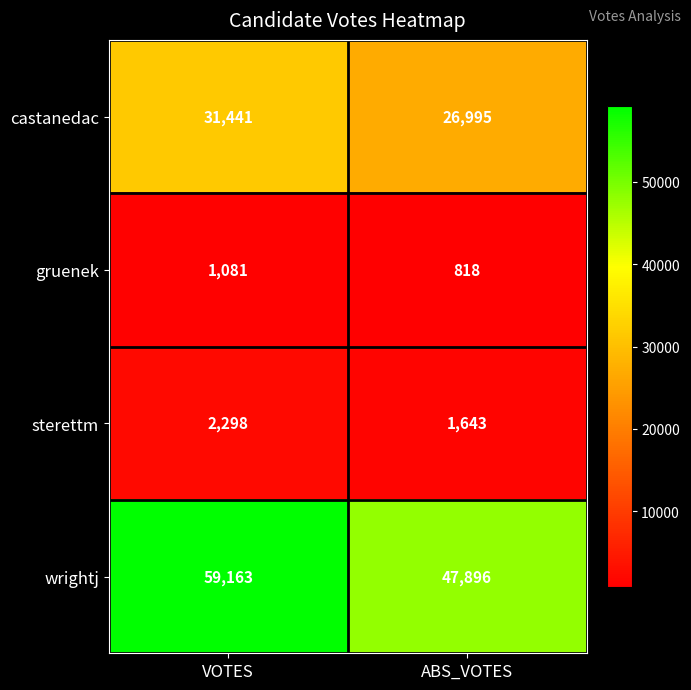

What is the lowest value of the wrightj series?

47896